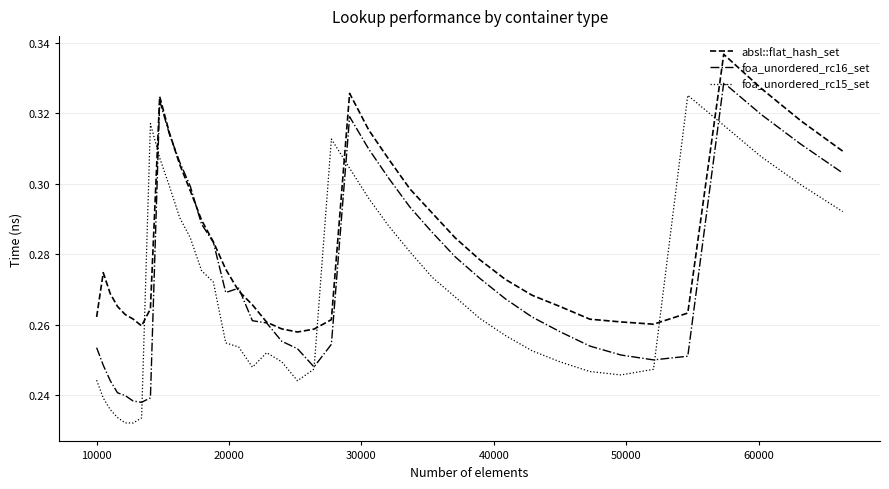

Which series has the largest total across all categories?

absl::flat_hash_set